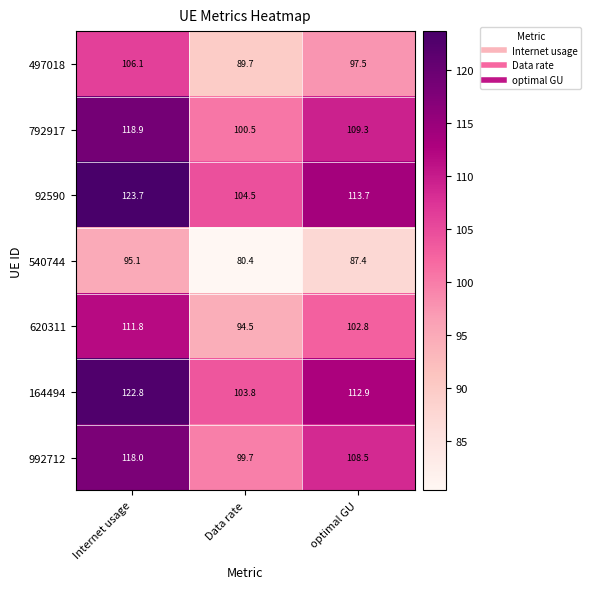

Is the value of 92590 at optimal GU greater than the value of 164494 at Internet usage?

No